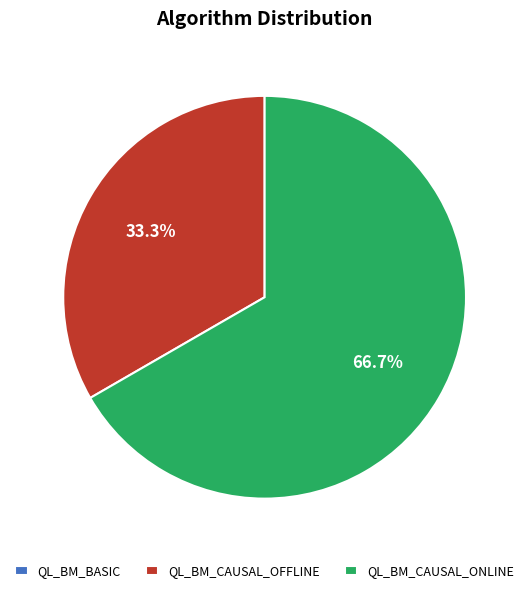

Is there a majority slice in this chart?

Yes